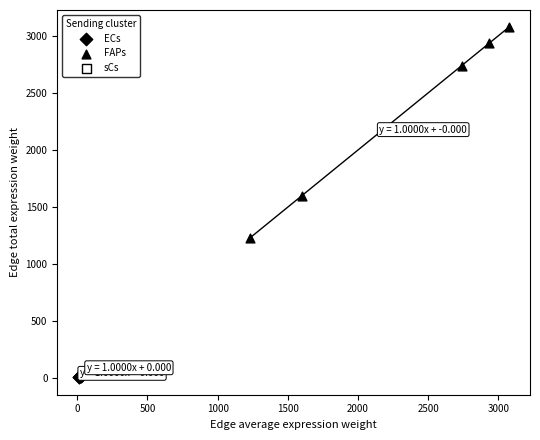

Which series contains the lowest Y value?

ECs